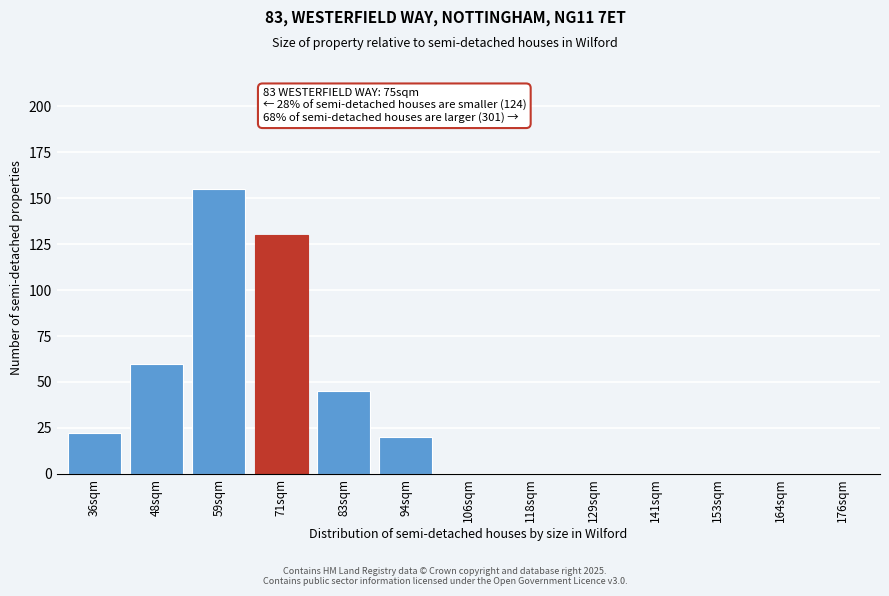

Reading left to right, extract all data points from this chart.

36sqm=22	48sqm=60	59sqm=155	71sqm=130	83sqm=45	94sqm=20	106sqm=0	118sqm=0	129sqm=0	141sqm=0	153sqm=0	164sqm=0	176sqm=0